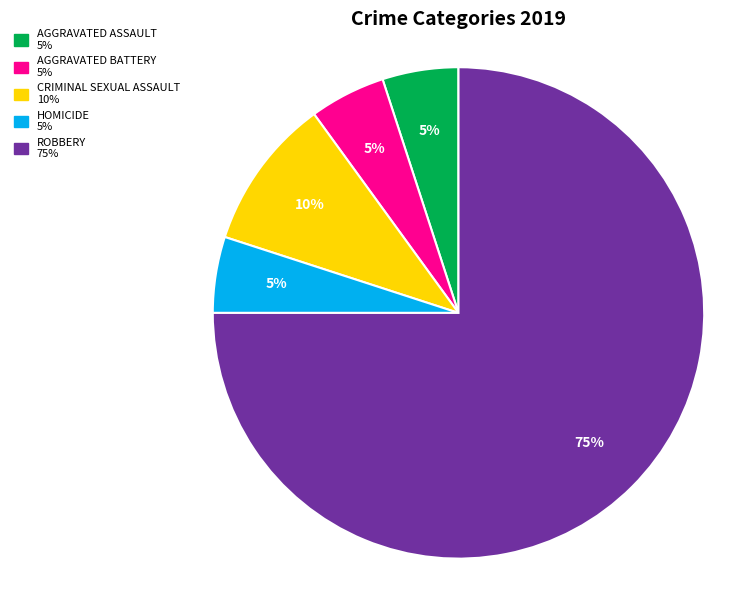

To the nearest percent, what is the average slice percentage?

20%